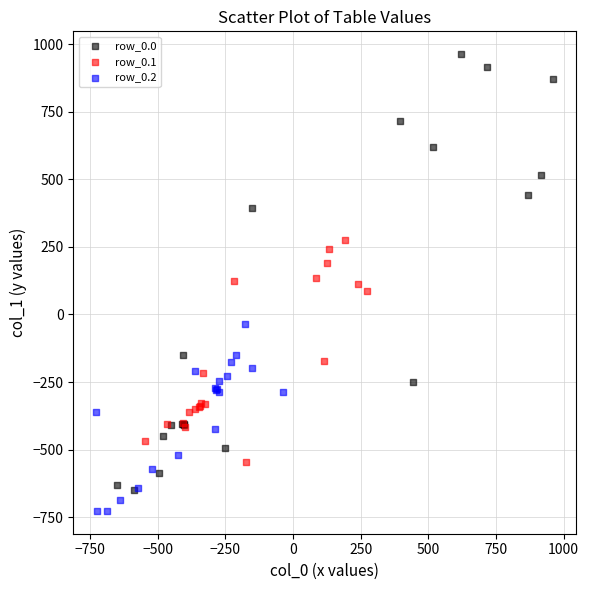

Which series contains the highest Y value?

row_0.0